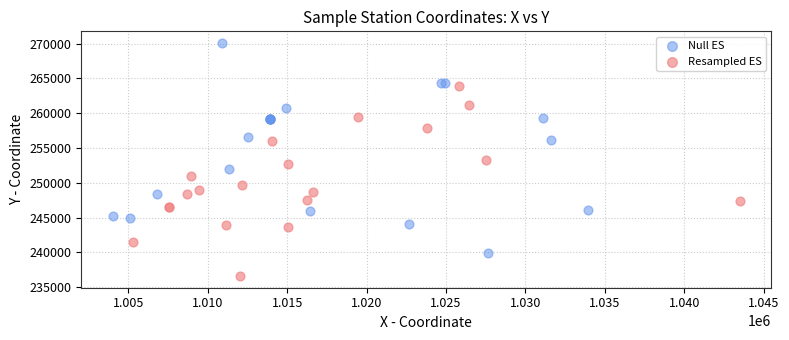

Which series has the widest spread of Y values?

Null ES